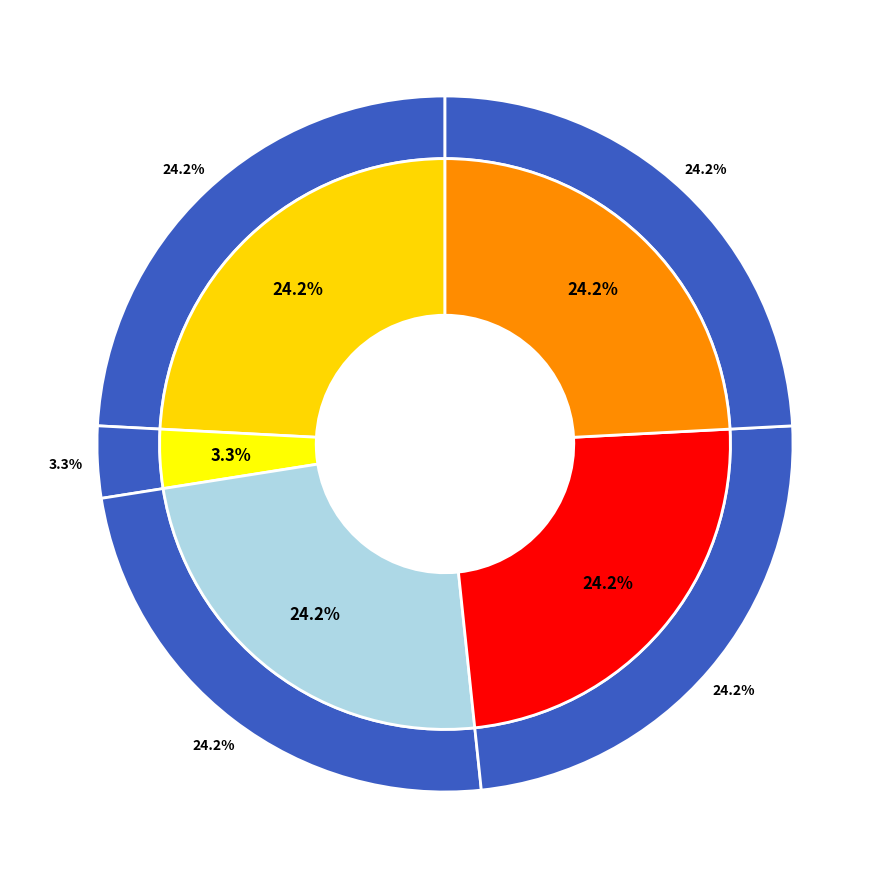

True or false: 4.0 accounts for 24% of the total.

True